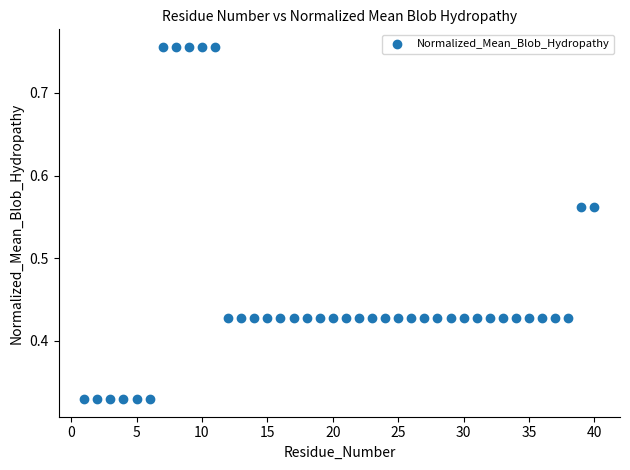

What is the range of X values (max minus min)?

39.0